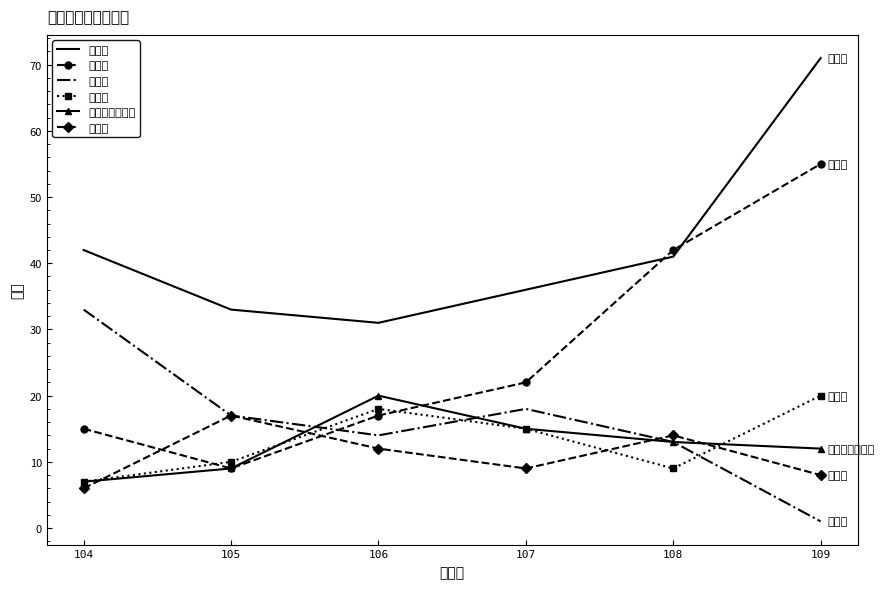

Which category has the highest value in the 國發所 series?

104